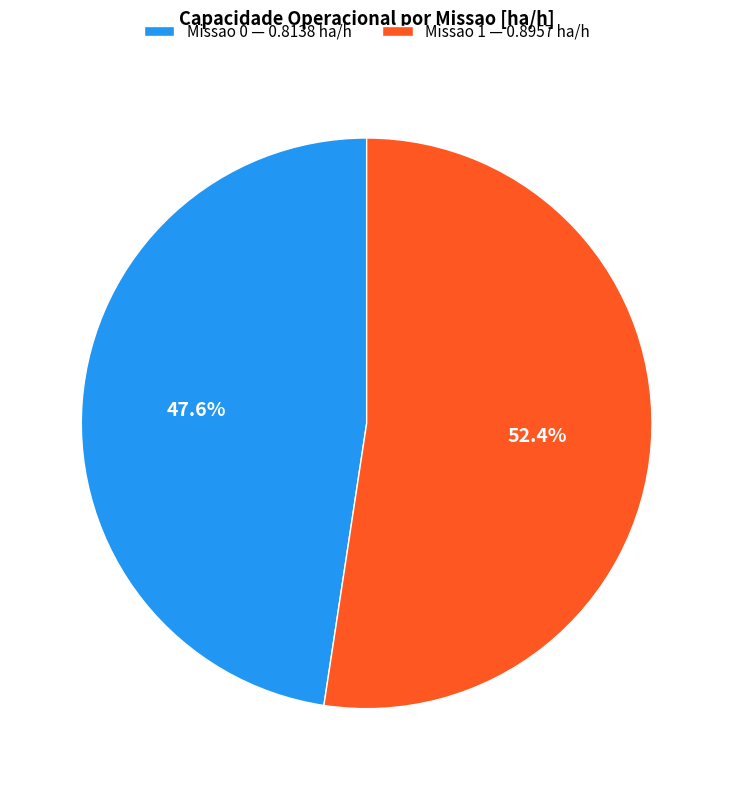

What is the total percentage of Missao 0 and Missao 1?

100.0%